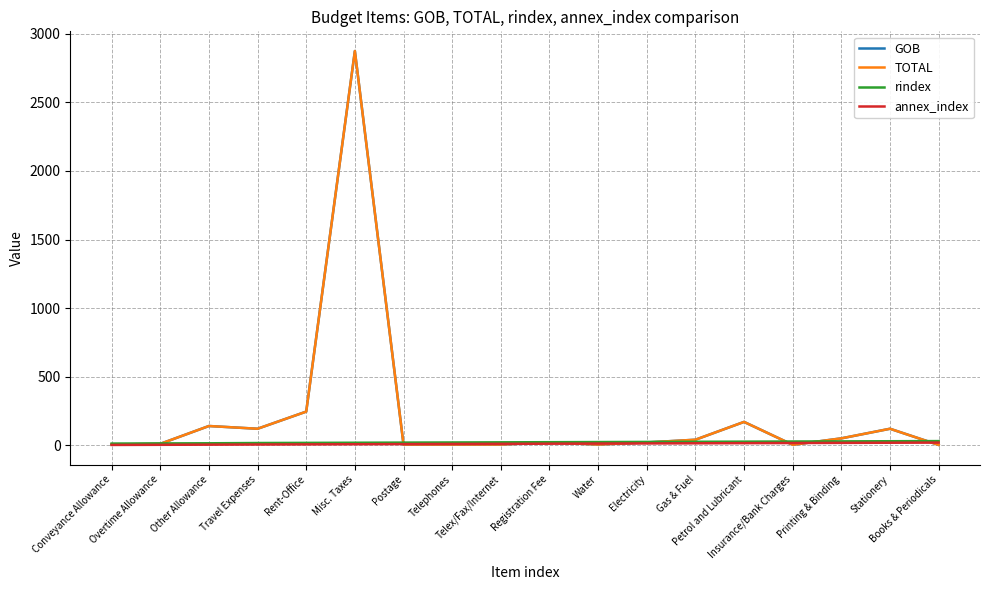

What is the difference between the highest and lowest values at Gas & Fuel?

26.0